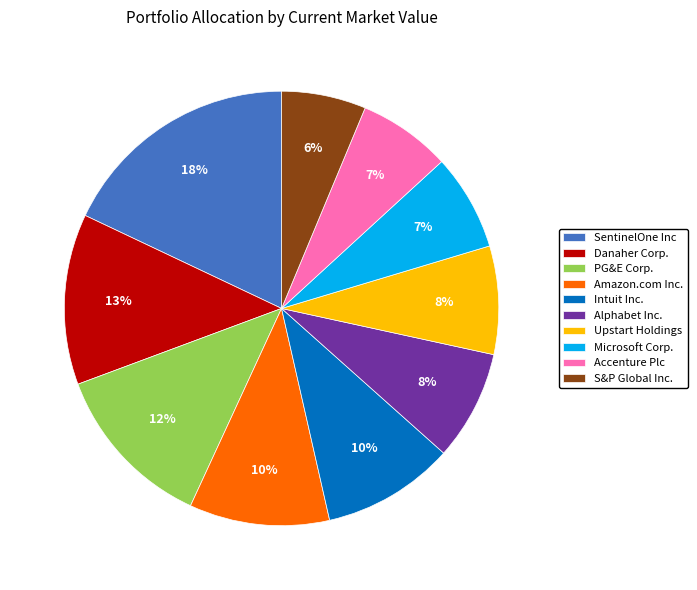

How many slices are in this pie chart?

10